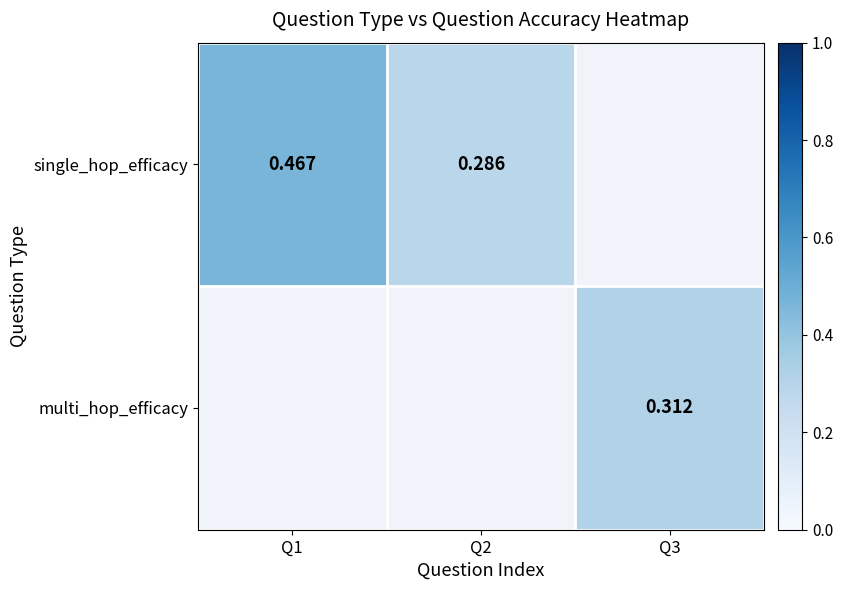

The multi_hop_efficacy series shows 0.1 at Q3. True or false?

False